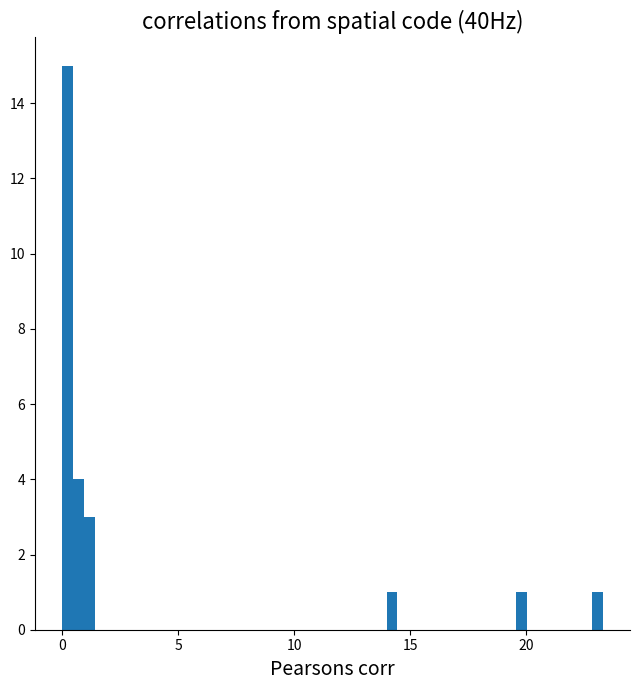

Read against the x-axis, roughly where is the centre of the tallest bar?

0.0